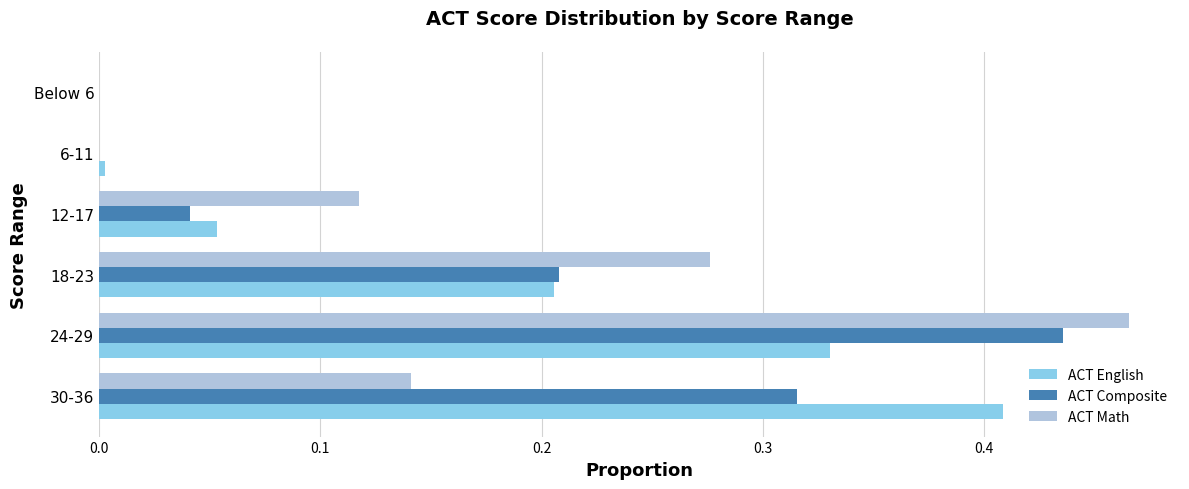

At which category is the sum across all series the highest?

24-29